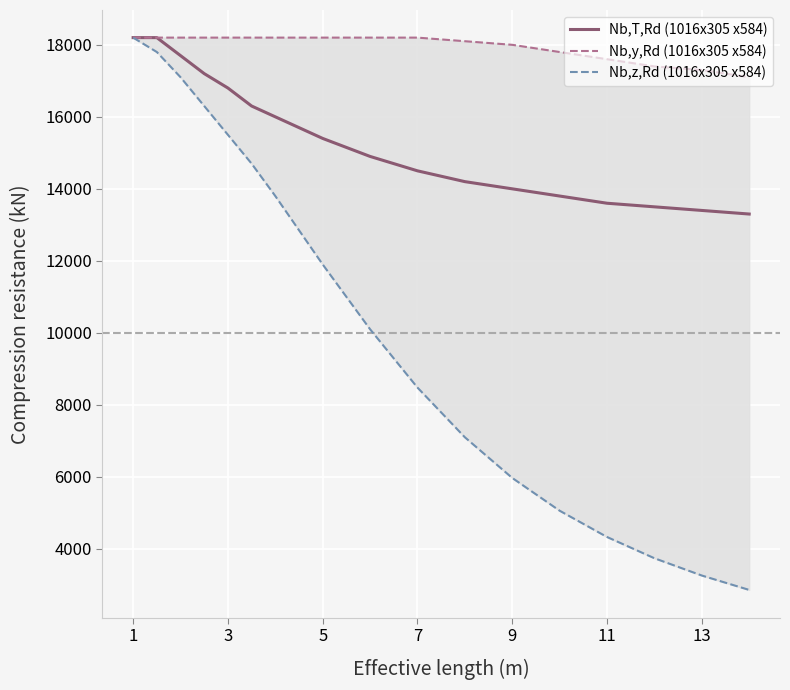

What is the minimum value for Nb,z,Rd (1016x305 x584)?

2860